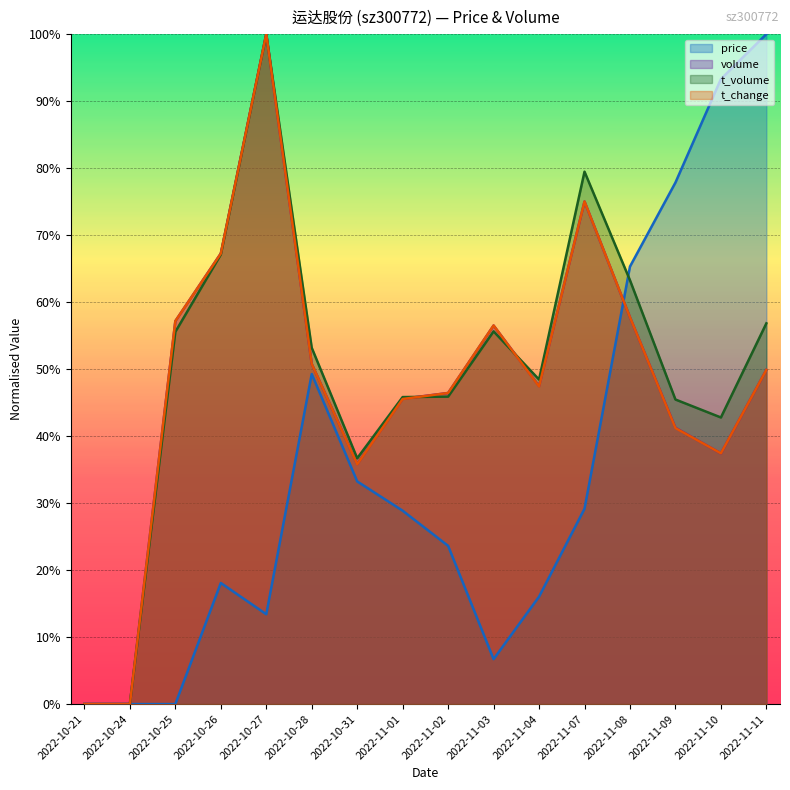

How many times do price and t_volume cross each other?

1